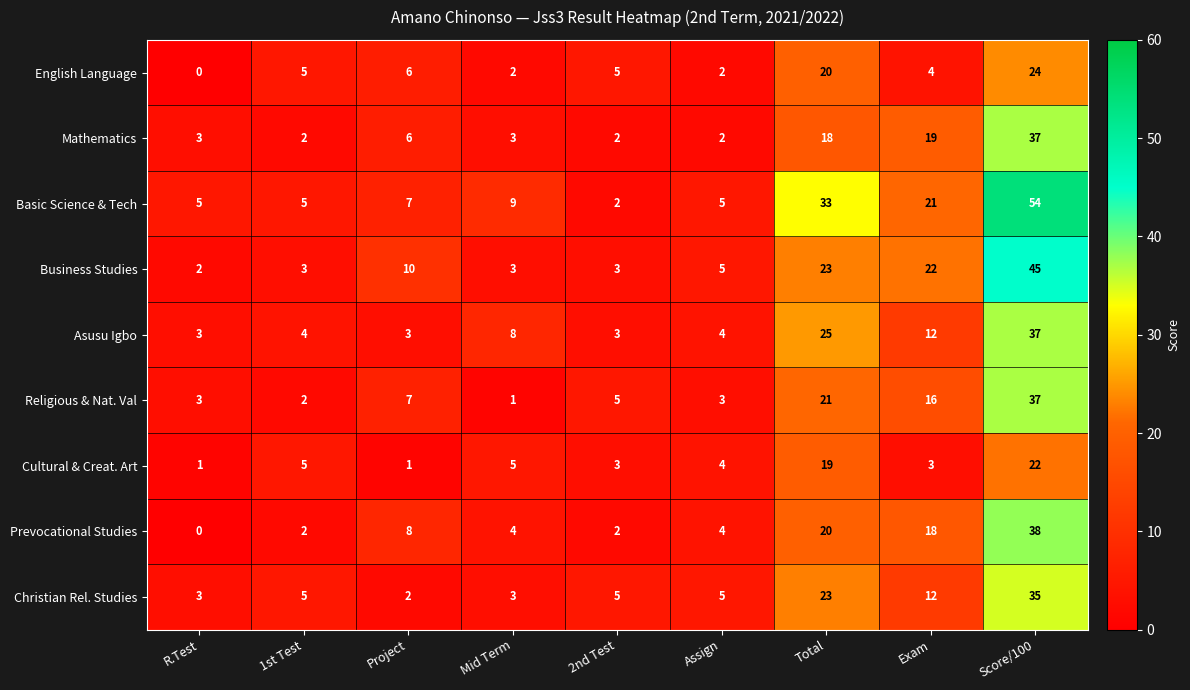

How many series are shown in this chart?

9